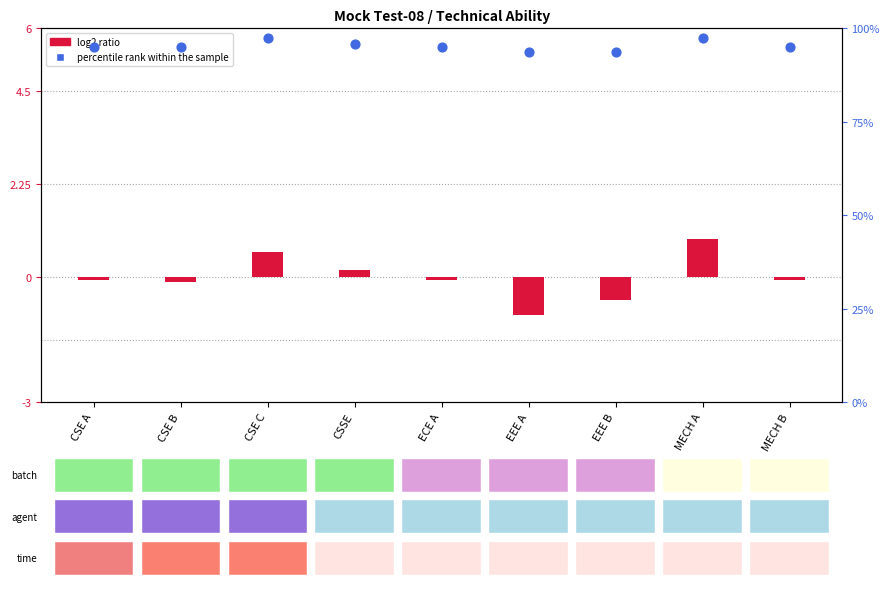

At how many categories does at least one series exceed 2?

9